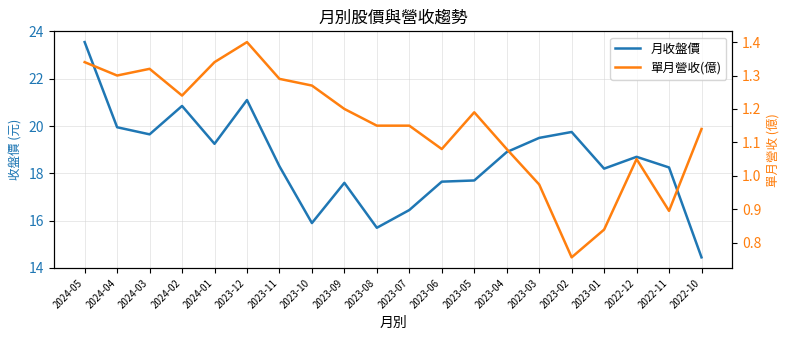

What is the difference between the second highest and minimum values in the 單月營收(億) series?

0.6